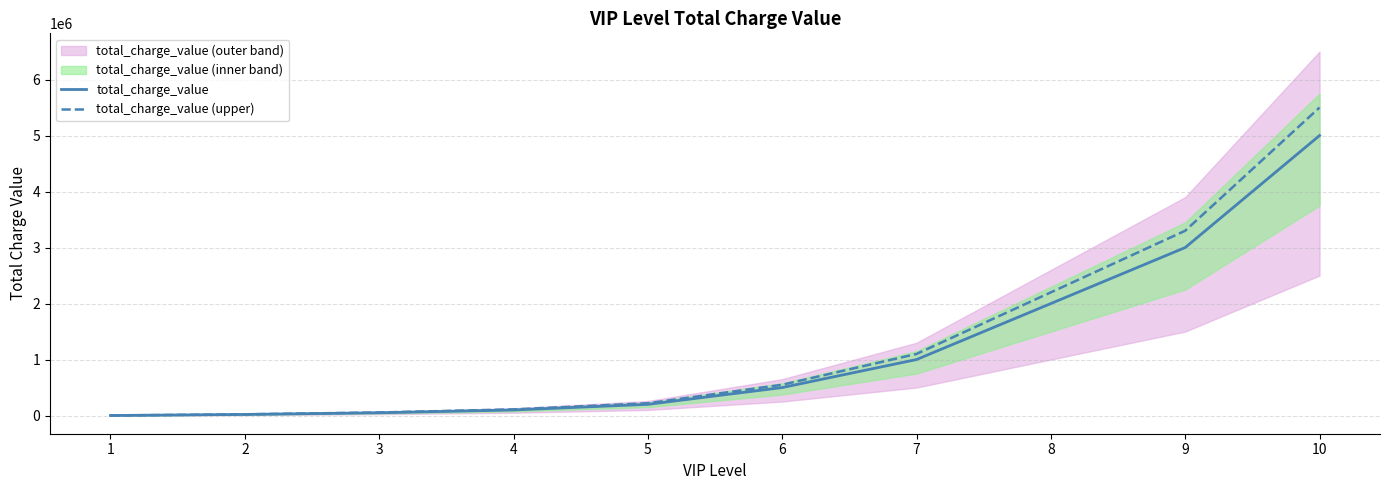

Where does the total_charge_value series first go above 500000?

7